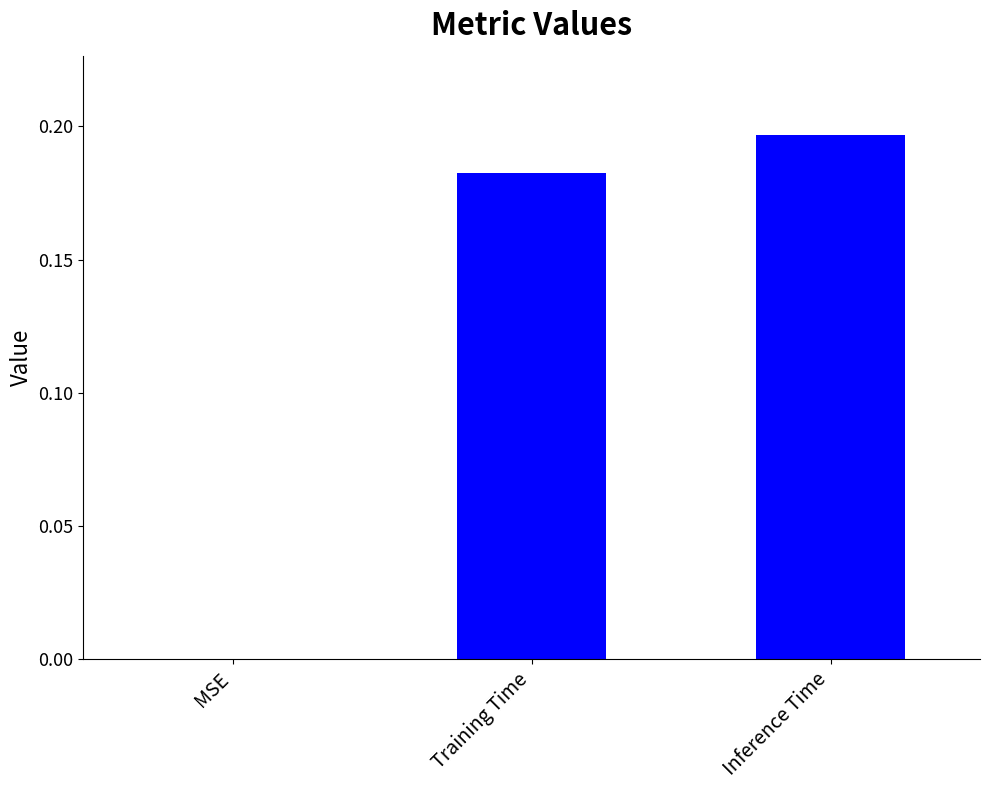

What is the sum of all values?

0.4